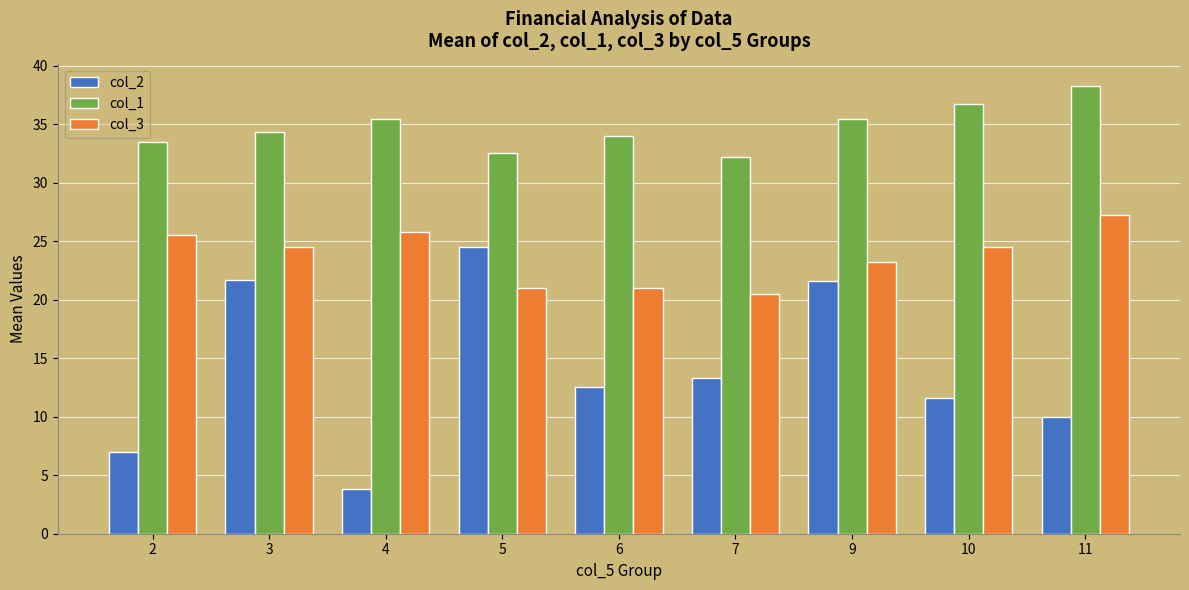

What is the spread (max minus min) of values at 4?

31.6